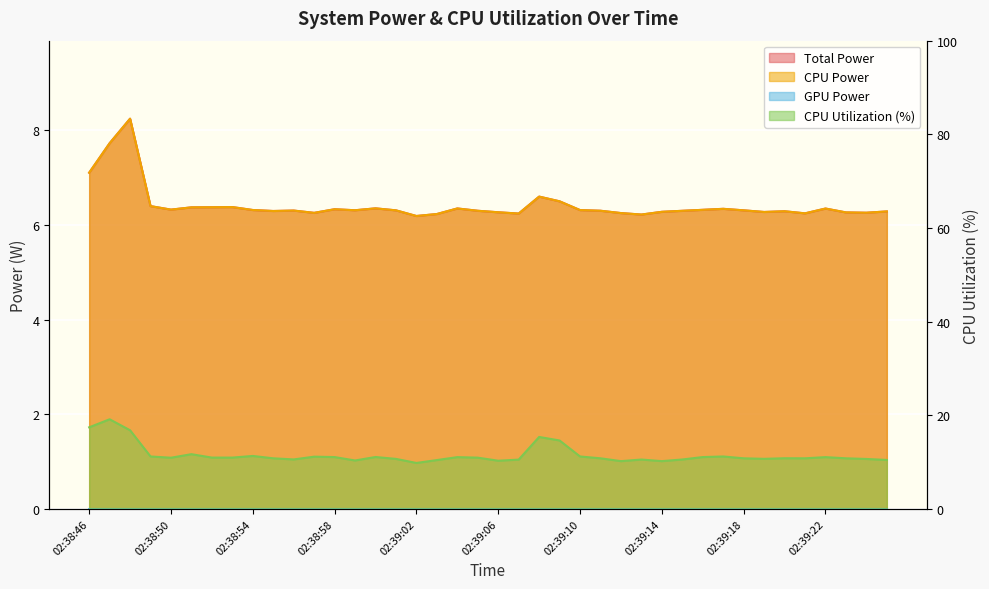

What is the difference between the highest and lowest values at 02:39:18?

4.5